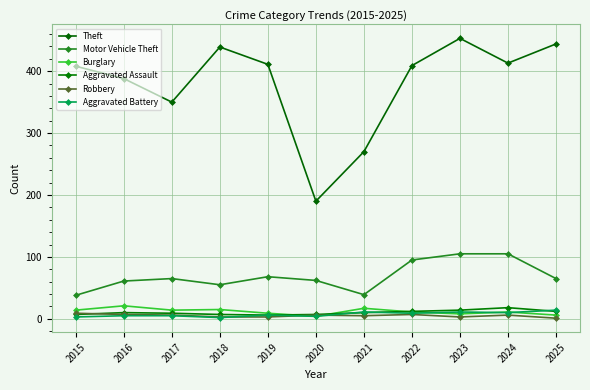

How many distinct data groups are displayed?

6